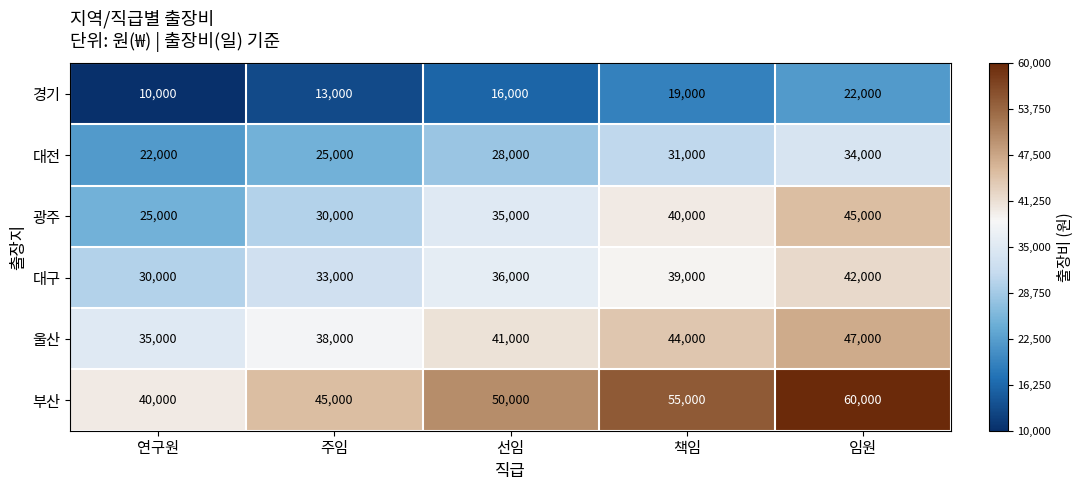

Reading left to right, list all the values displayed in this chart.

경기: 10000	13000	16000	19000	22000
대전: 22000	25000	28000	31000	34000
광주: 25000	30000	35000	40000	45000
대구: 30000	33000	36000	39000	42000
울산: 35000	38000	41000	44000	47000
부산: 40000	45000	50000	55000	60000